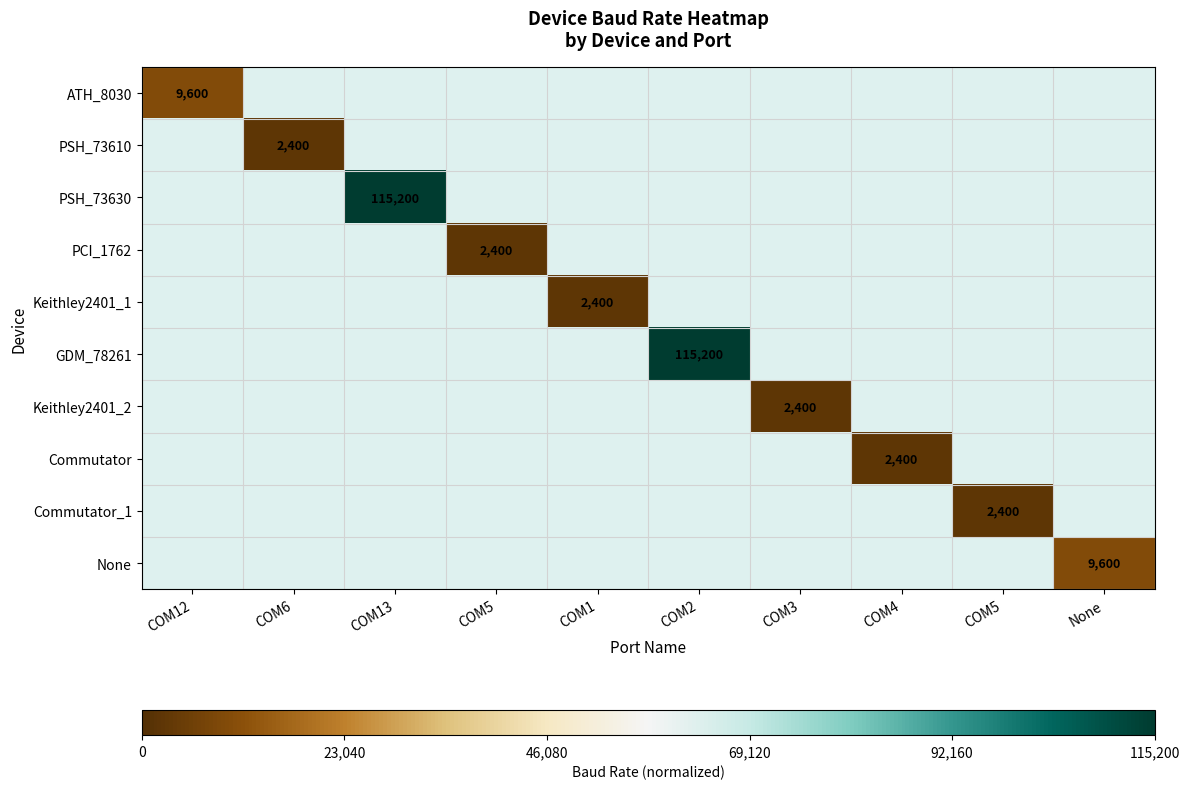

At which category does the chart reach its minimum across all series?

COM6